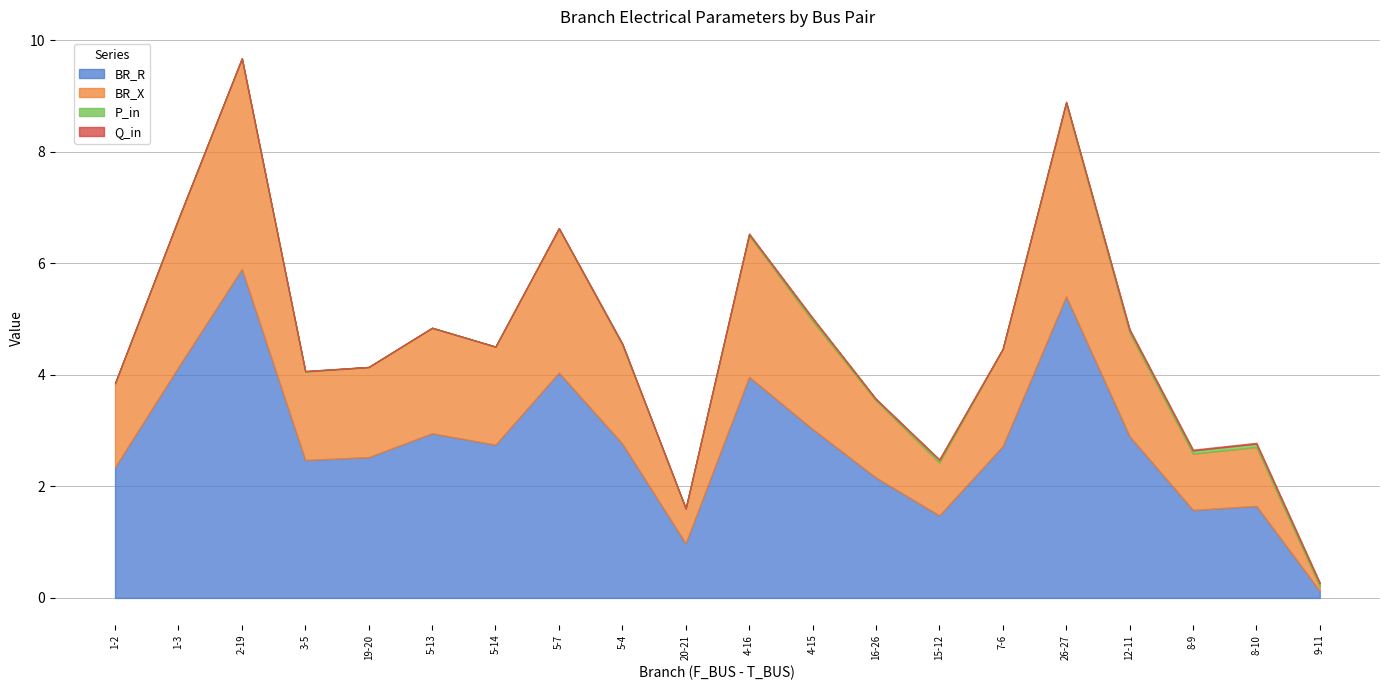

What is the difference between the maximum and minimum values in the BR_X series?

3.7